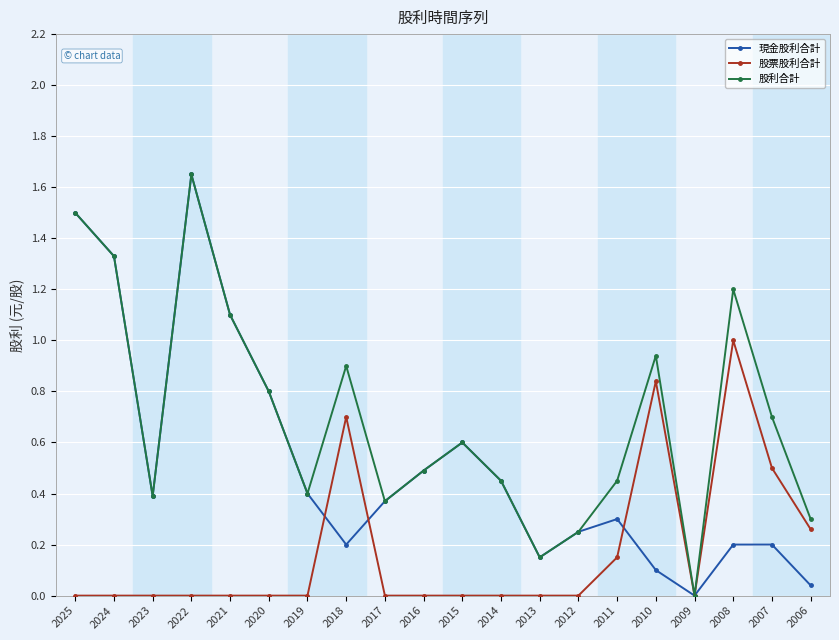

Between 2013 and 2011, which series saw the biggest shift?

股利合計